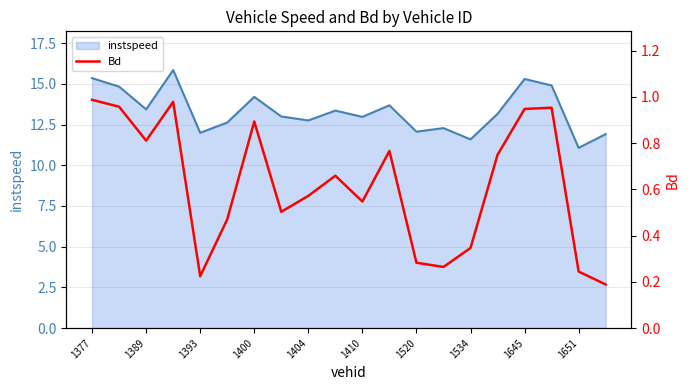

What is the lowest value of the instspeed series?

11.1